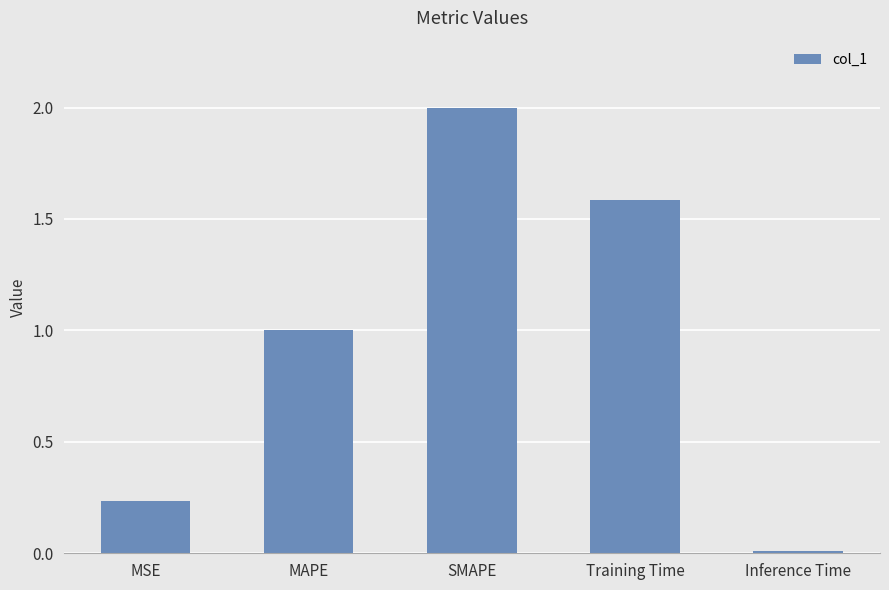

What position from the left is Training Time?

4